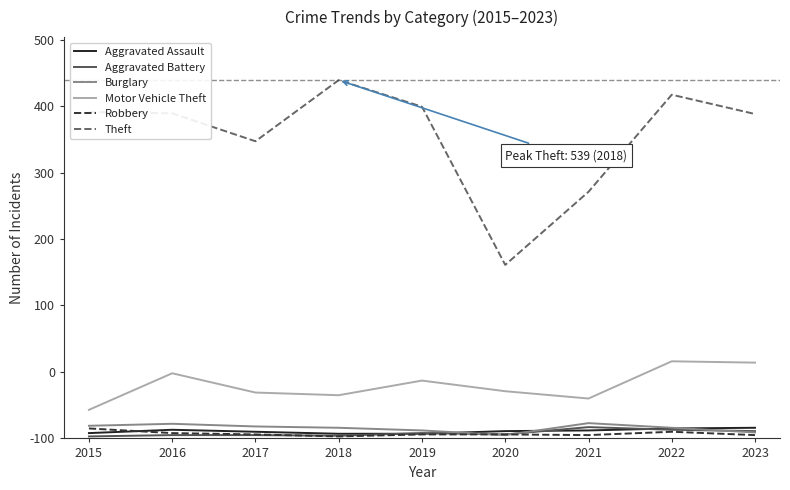

Which has a higher value, 2019 or 2015?

2015